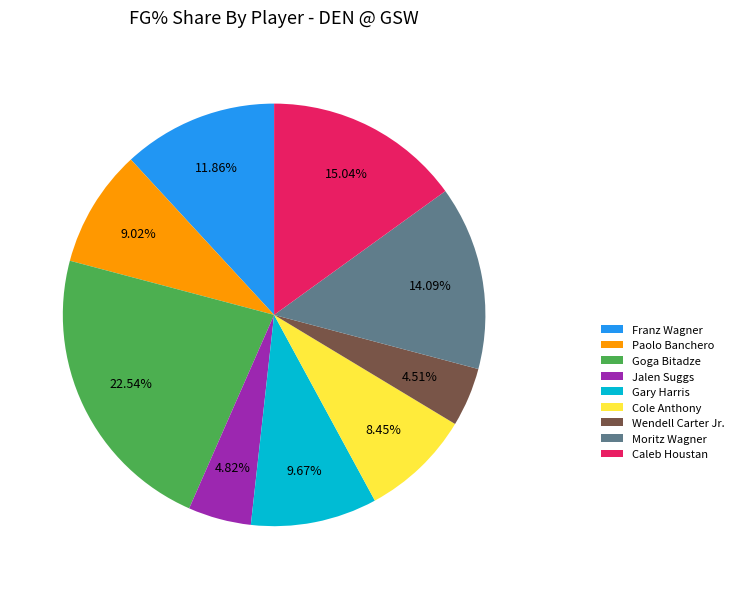

Which slice is the largest?

Goga Bitadze